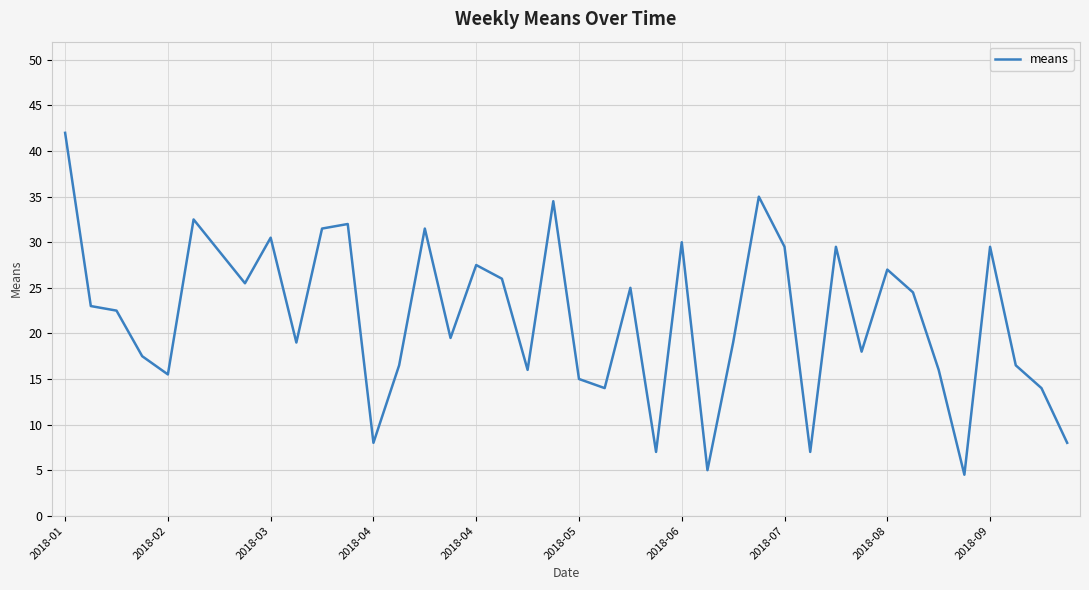

How many interior local valleys (lower than both neighbors) does the data have?

12